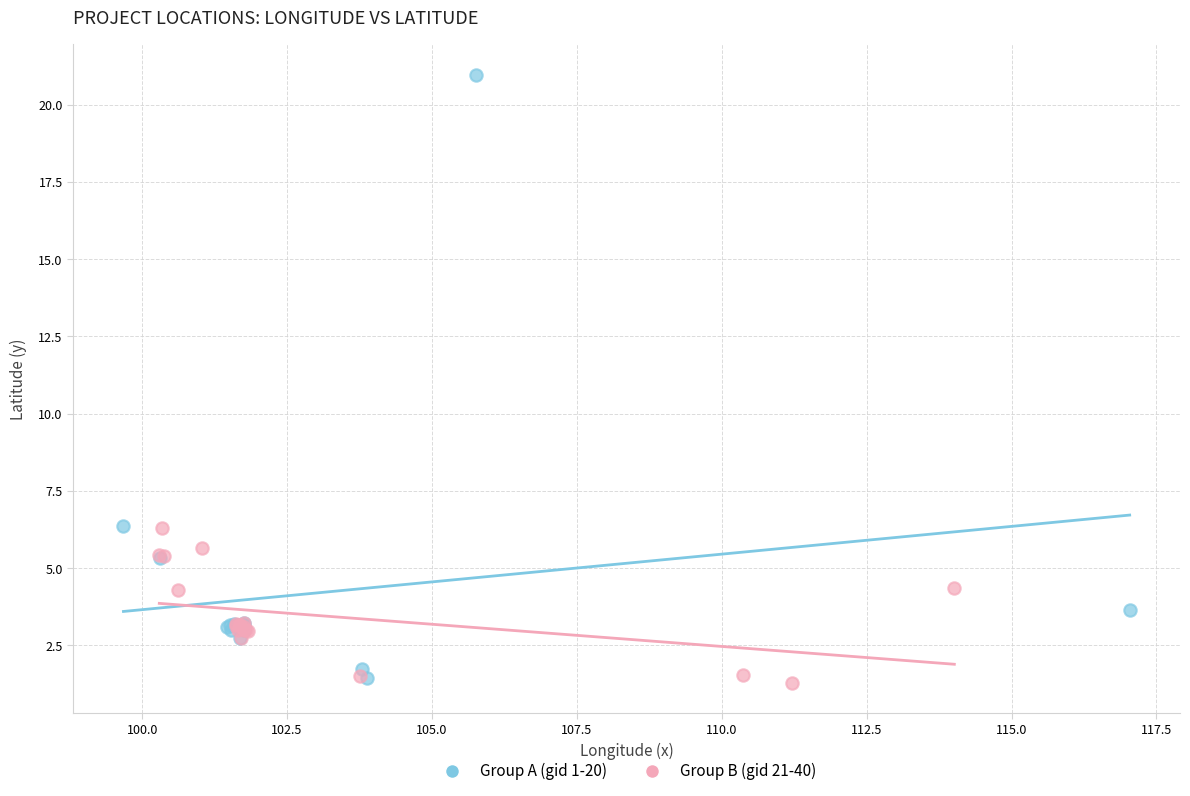

Which series has the largest Y range (max minus min)?

Group A (gid 1-20)